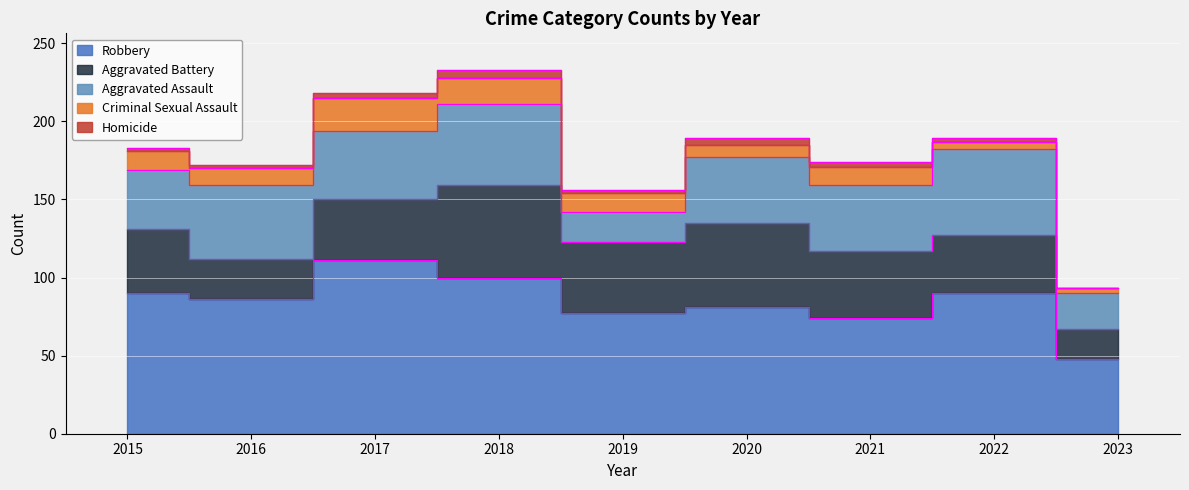

True or false: Homicide and Robbery intersect in this chart.

False